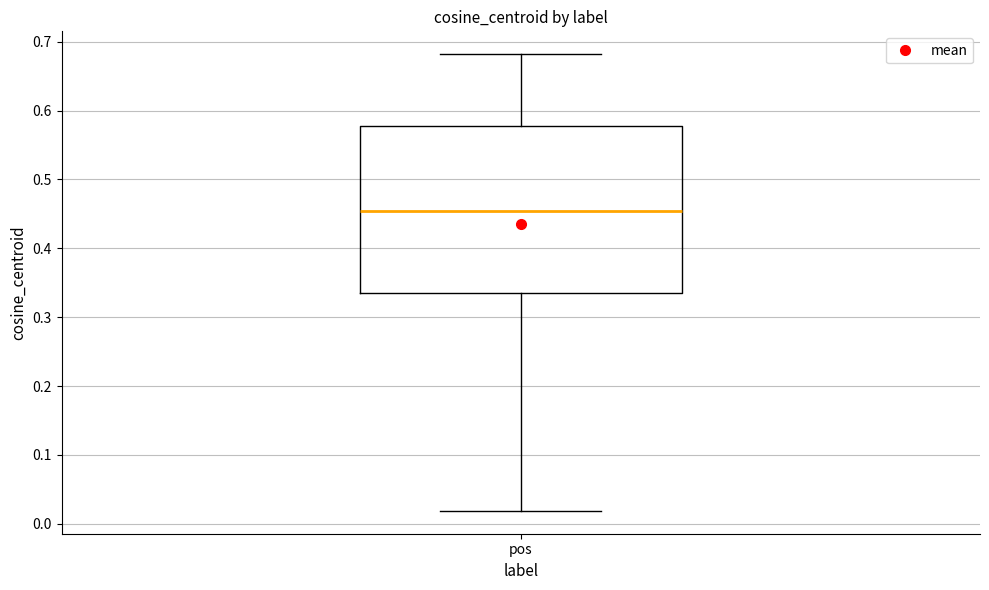

Where is the lower edge of the box for pos on the y-axis? The values are not printed on the chart, so give them approximately, as read against the axis.

0.33